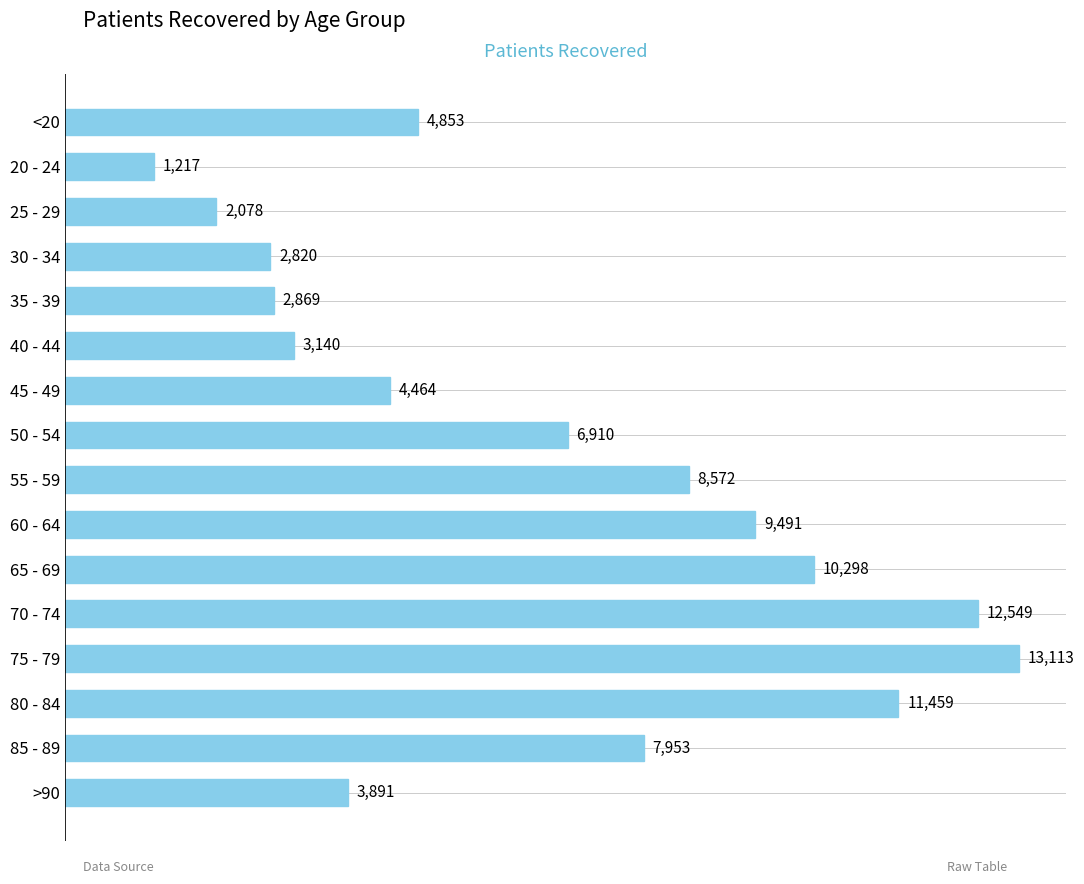

What is the label of the 16th bar from the bottom?

<20